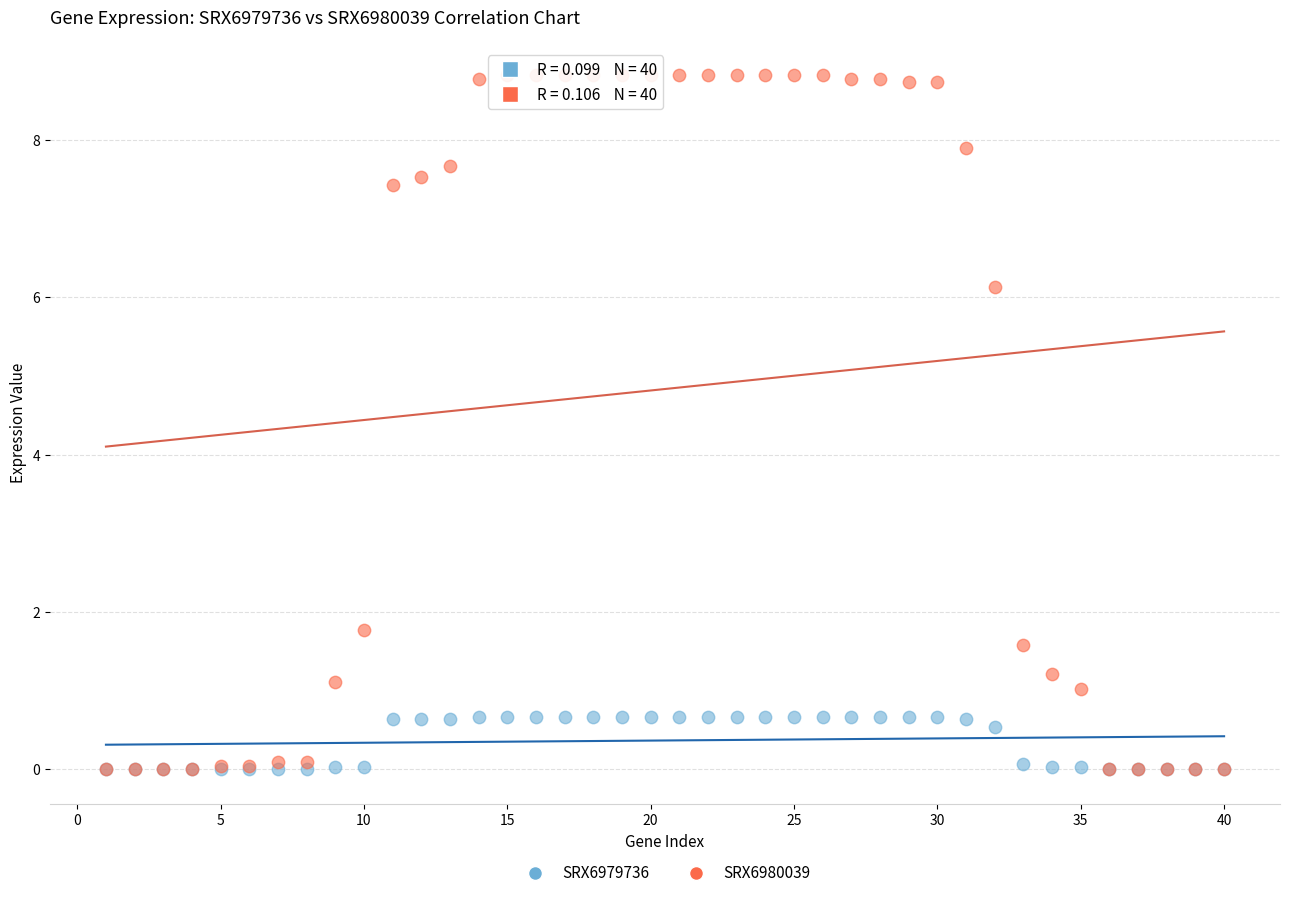

What are all the series names shown in the legend?

SRX6979736, SRX6980039